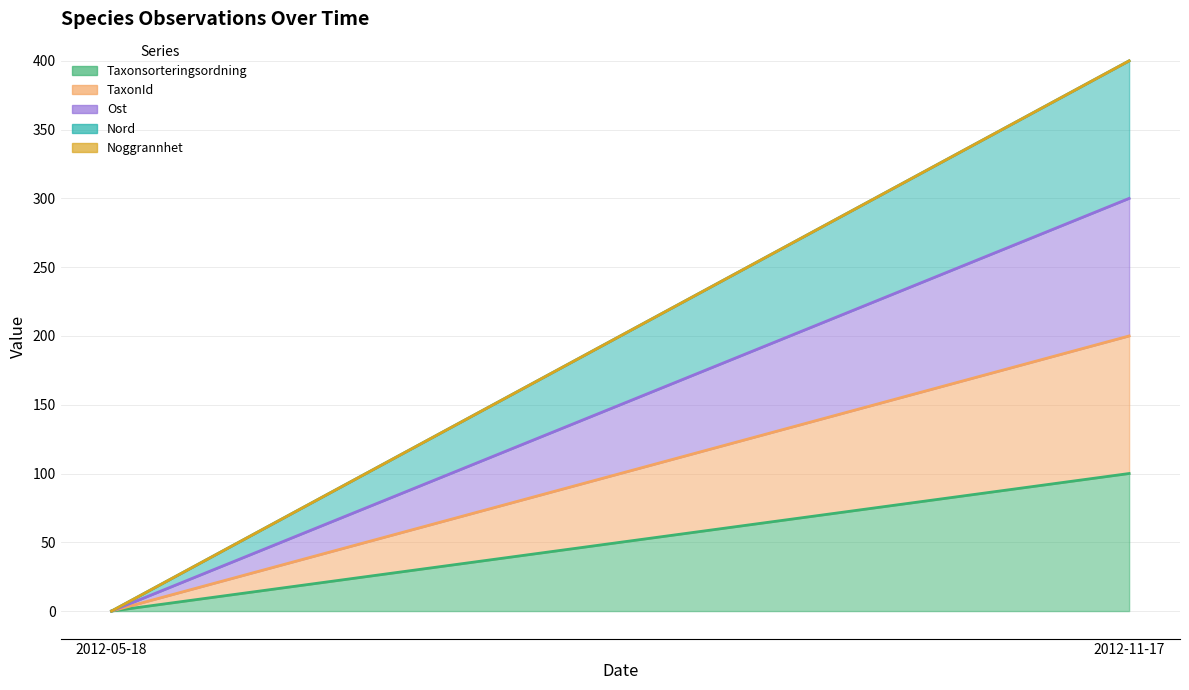

What is the total value across all series at 2012-11-17?

1400